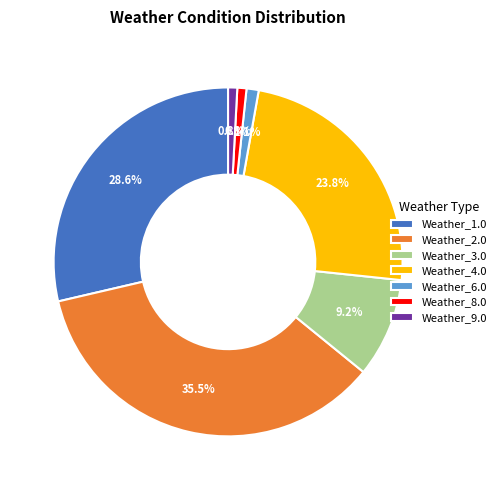

What is the largest slice in the pie chart?

Weather_2.0